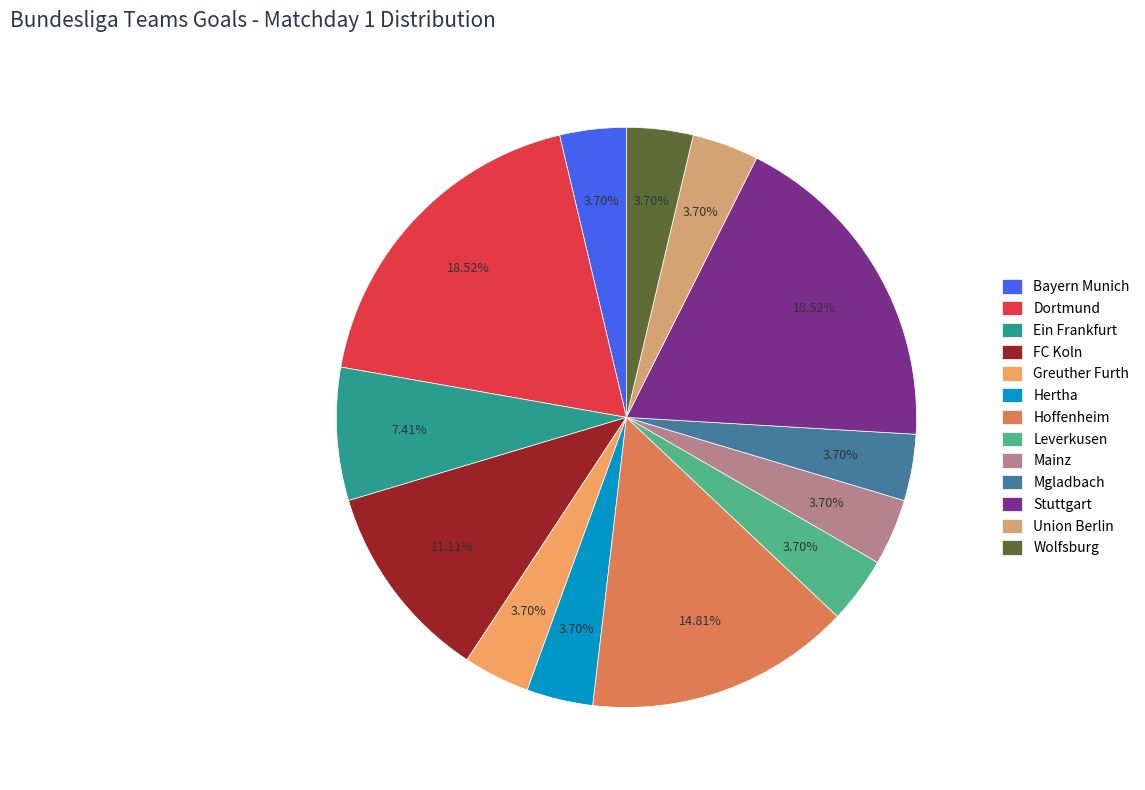

How many segments does this pie chart have?

13